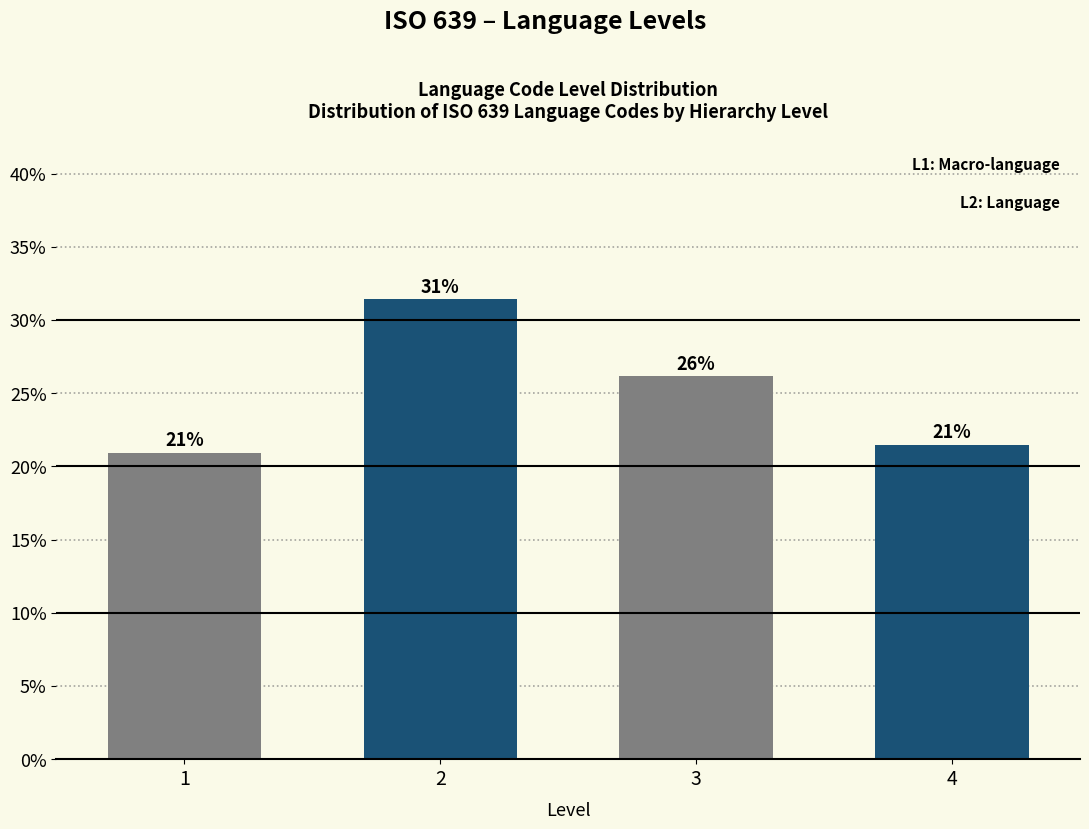

Are the bars horizontal?

No